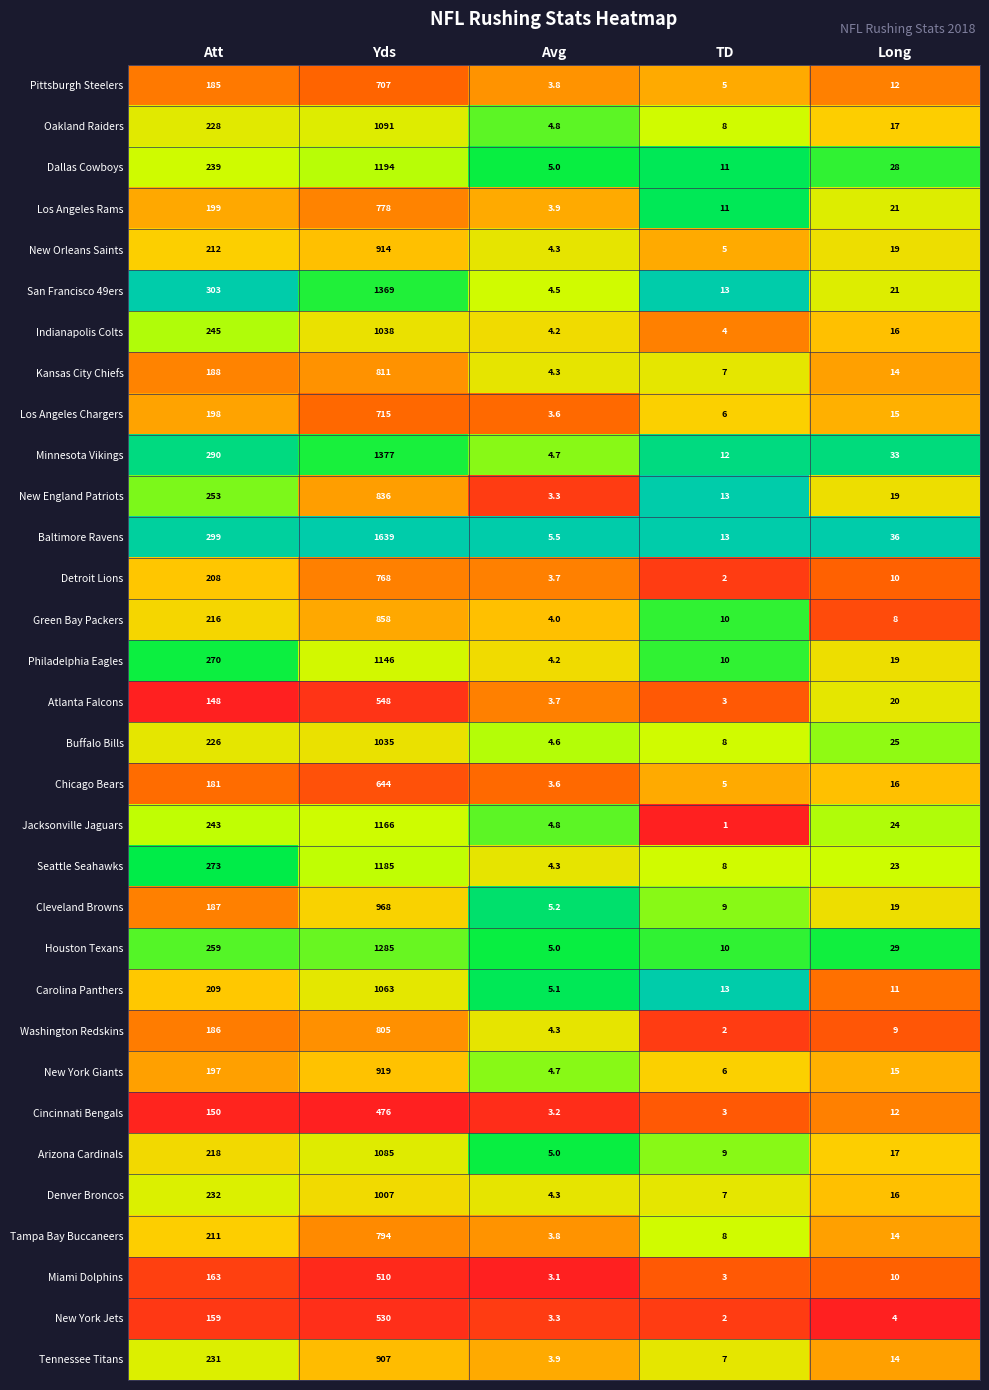

What is the difference between the maximum and minimum values in the Indianapolis Colts series?

1034.0